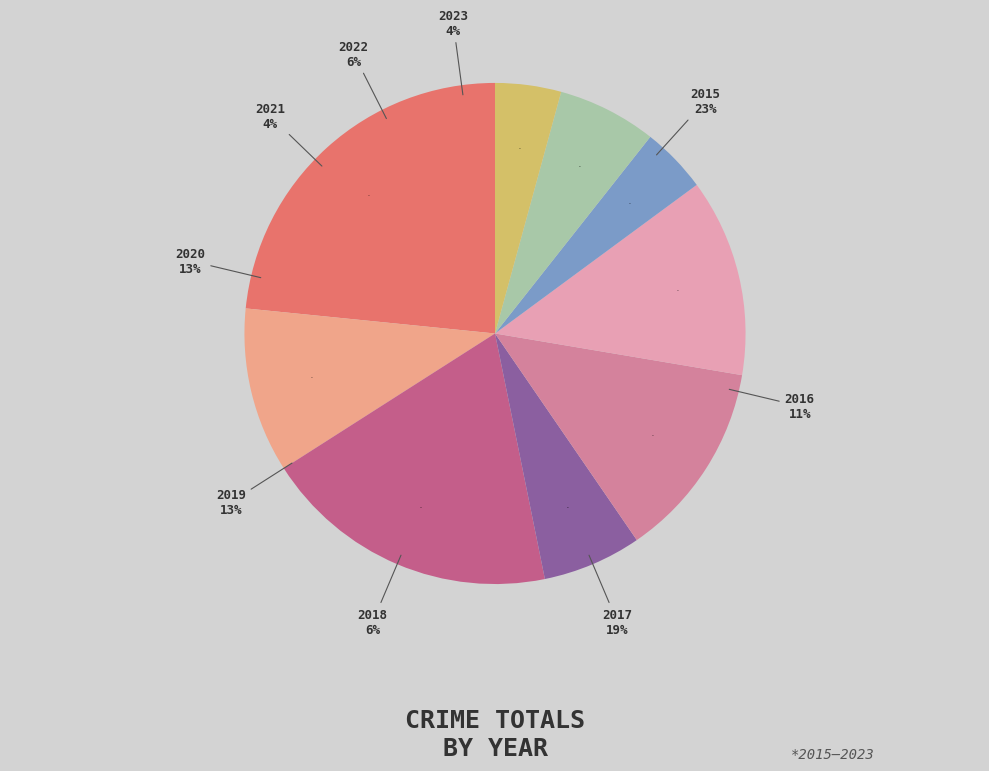

How many slices are in this pie chart?

9